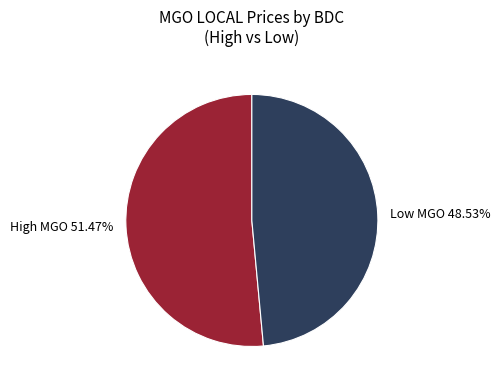

Do High MGO 51.47% and Low MGO 48.53% together represent more than half of the pie?

Yes